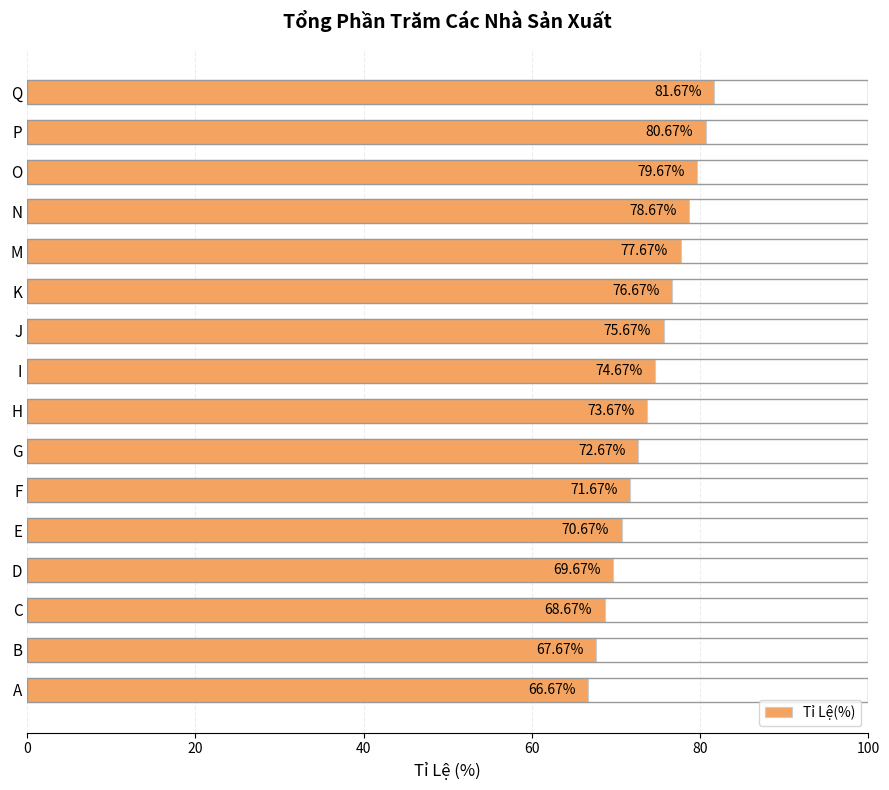

Which has a higher value, F or N?

N